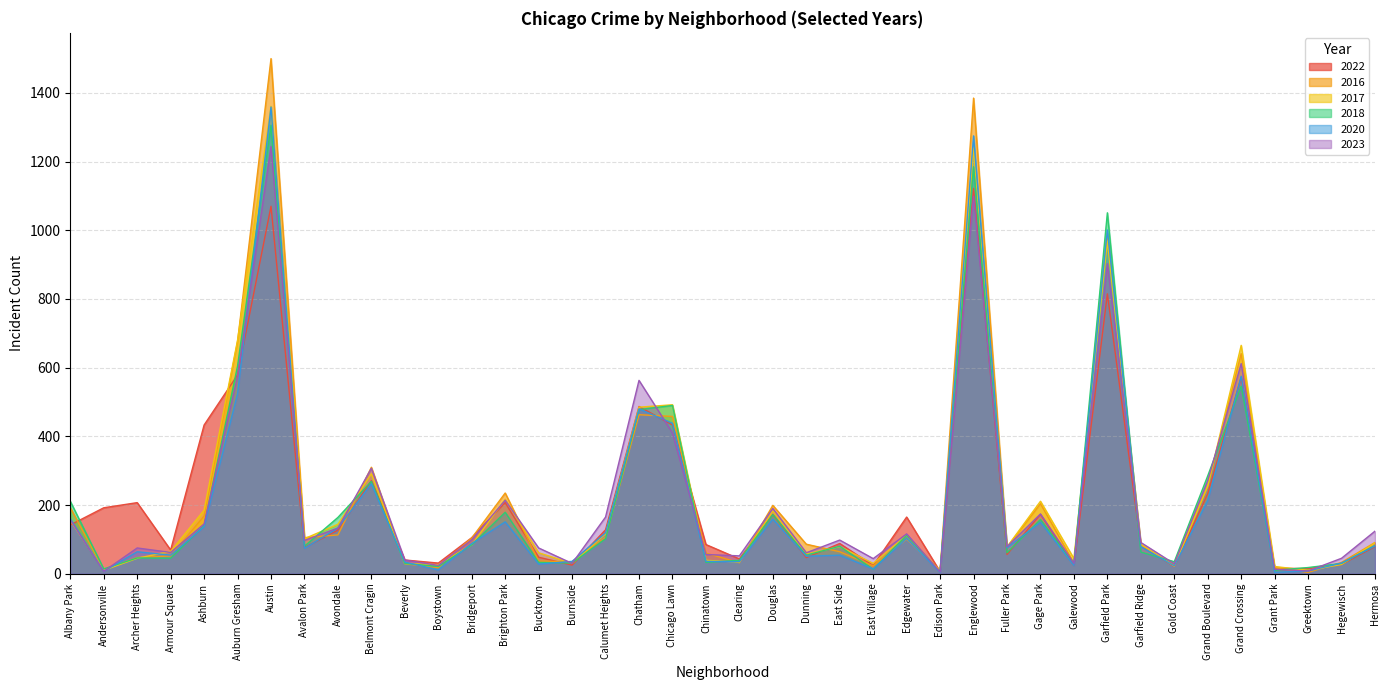

What value does the 2022 series have at Grand Boulevard, to the nearest 100?

200